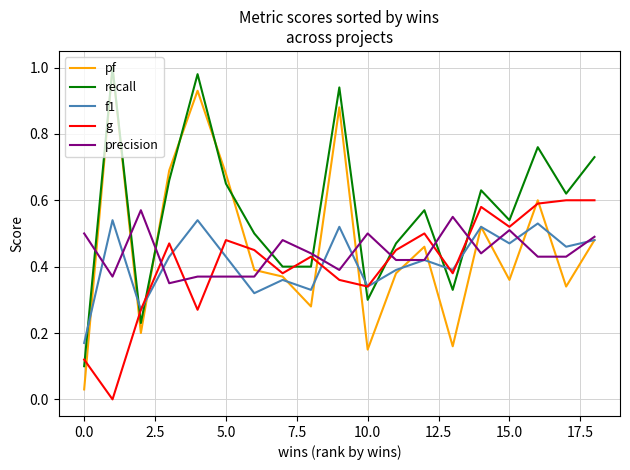

Which series has the largest range (max minus min)?

pf